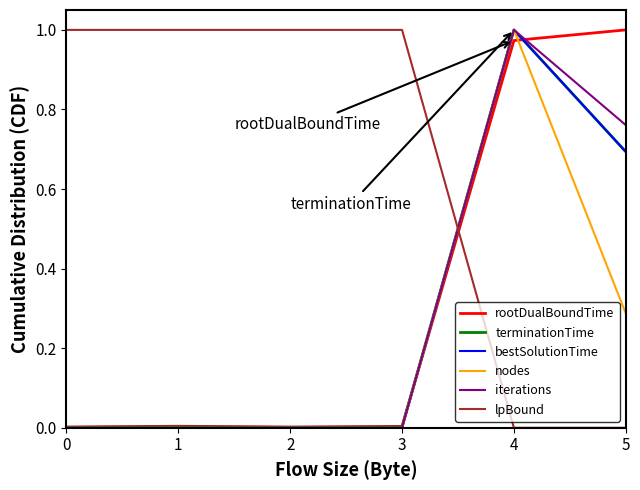

At which category is the sum across all series the highest?

4